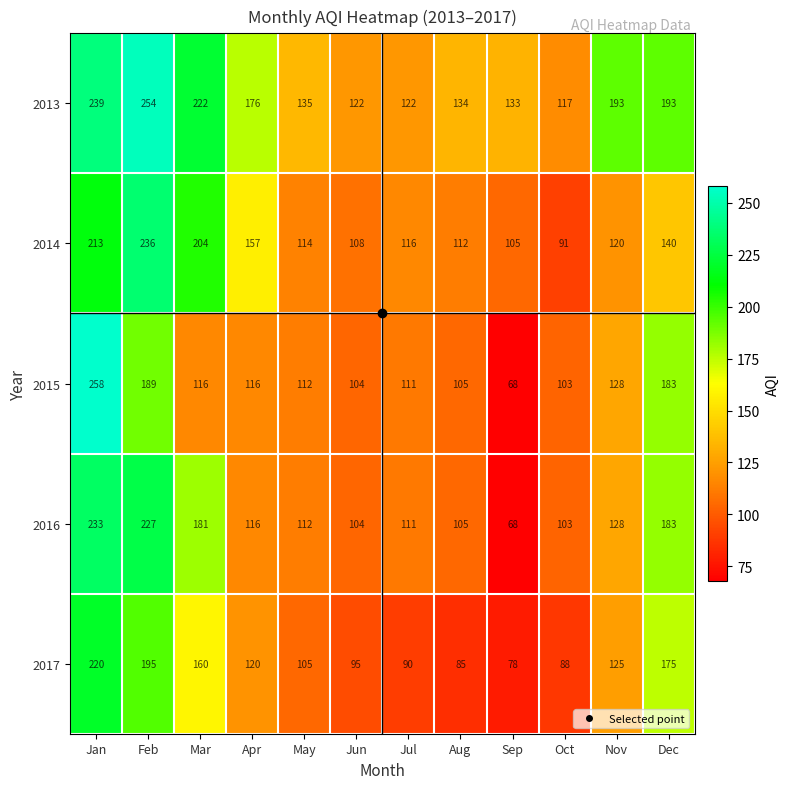

How many categories are shown in the chart?

12